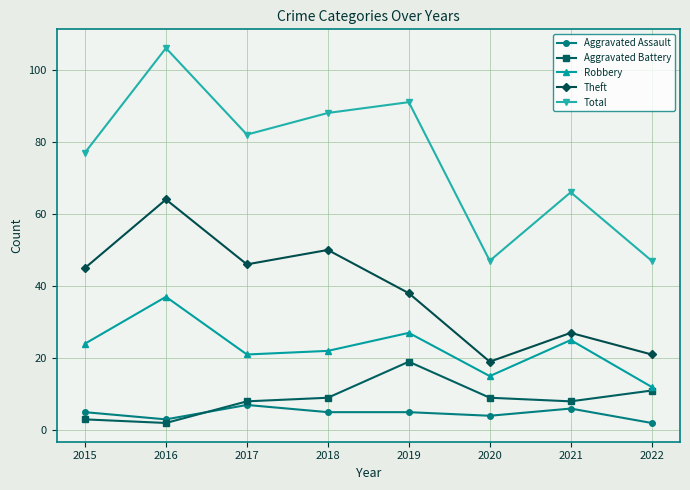

Which series changed the most between 2015 and 2018?

Total